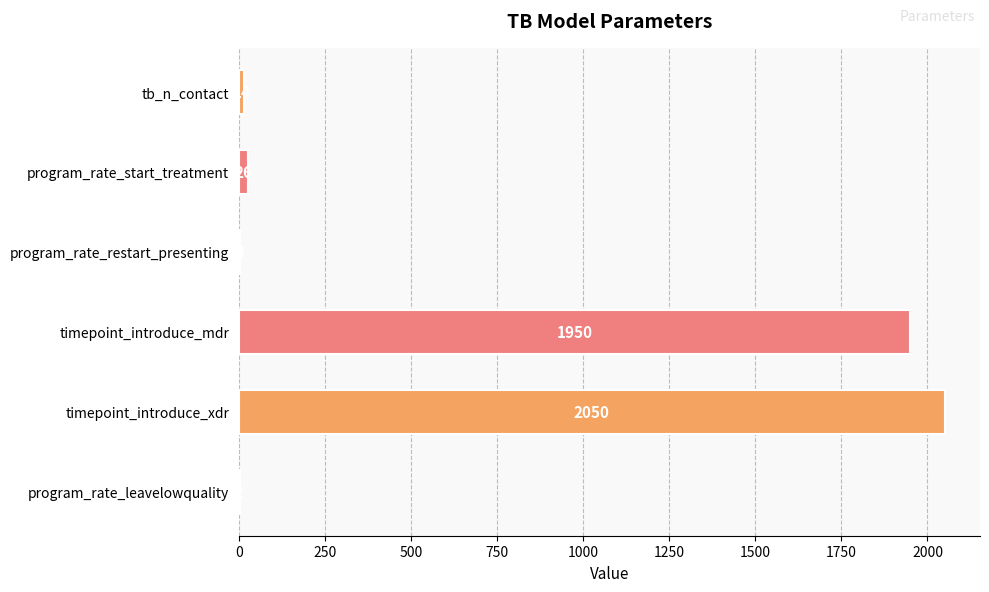

What is the ratio of the value at timepoint_introduce_xdr to the value at timepoint_introduce_mdr?

1.1